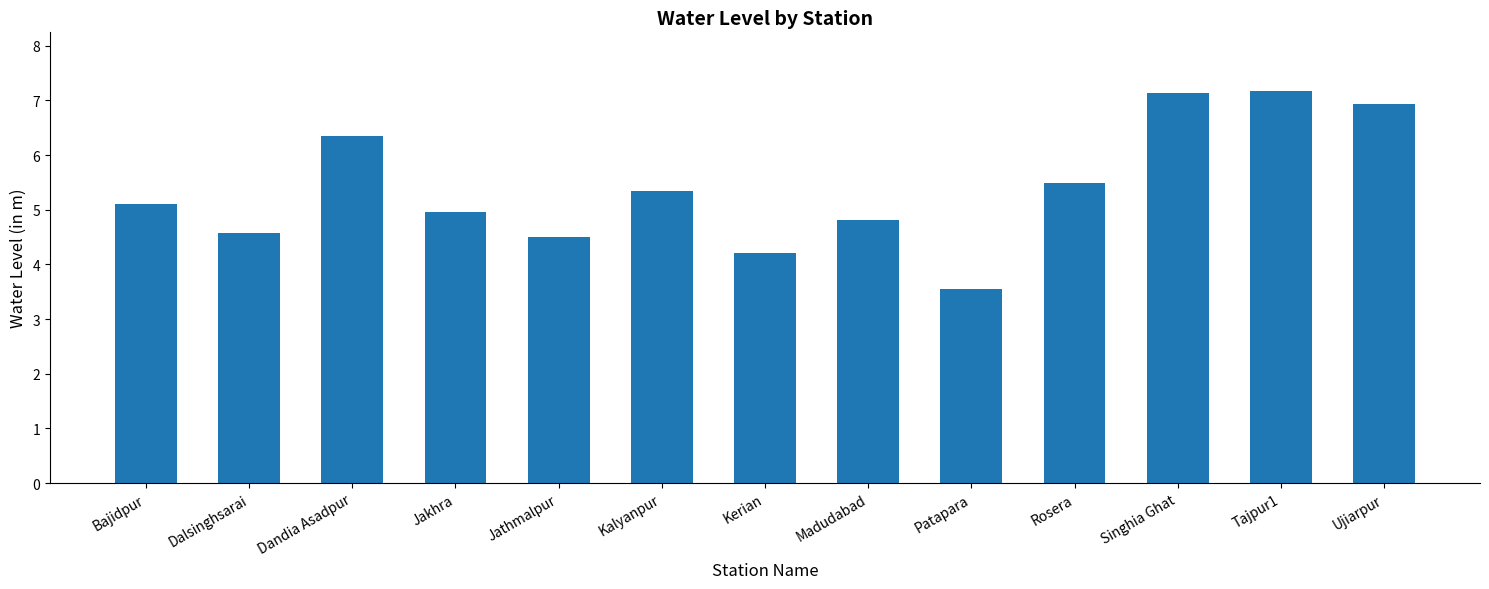

What is the change in value from Jakhra to Rosera?

+0.5